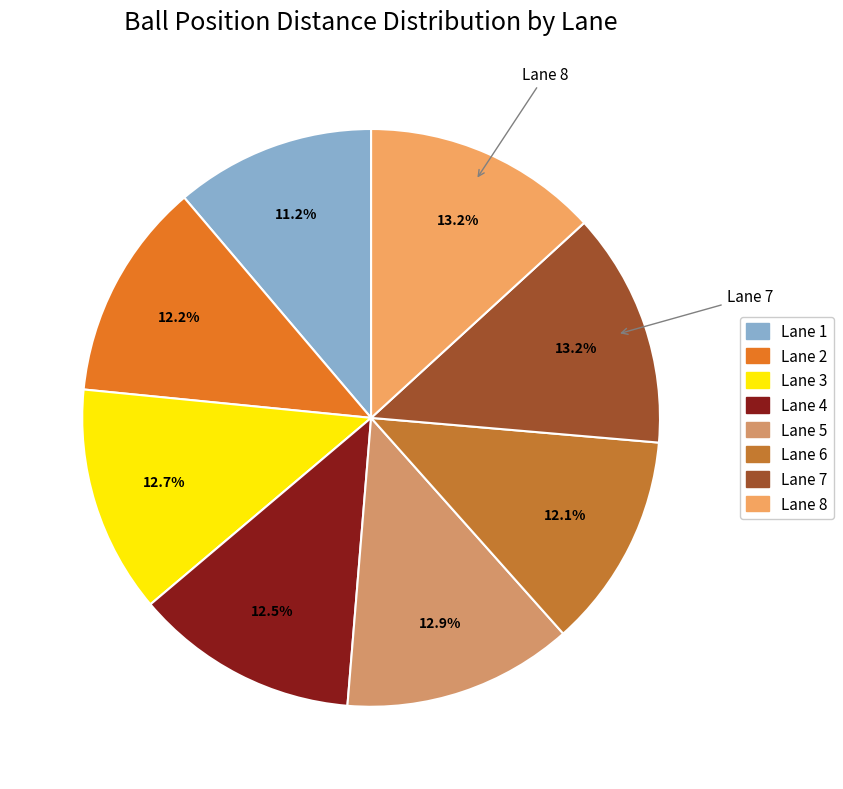

How many slices are in this pie chart?

8